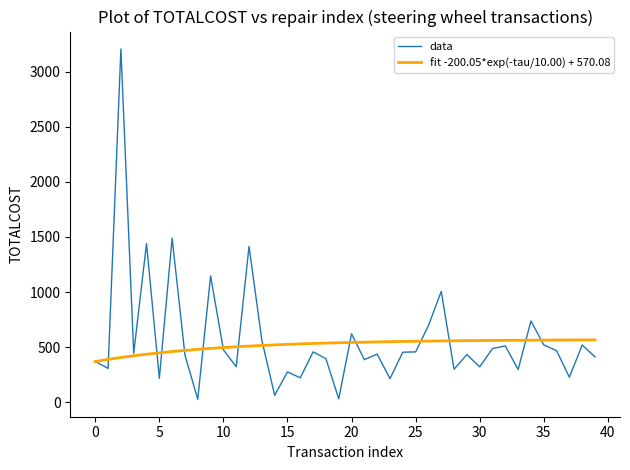

Rank the series by their maximum value, from lowest to highest.

fit -200.05*exp(-tau/10.00) + 570.08, data